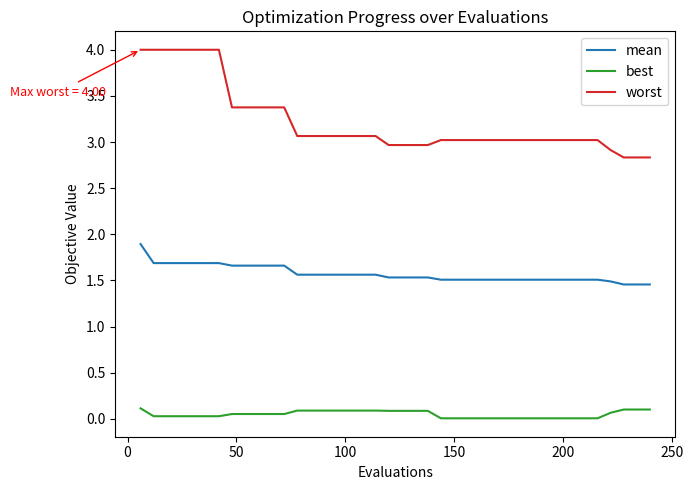

True or false: mean and worst intersect in this chart.

False